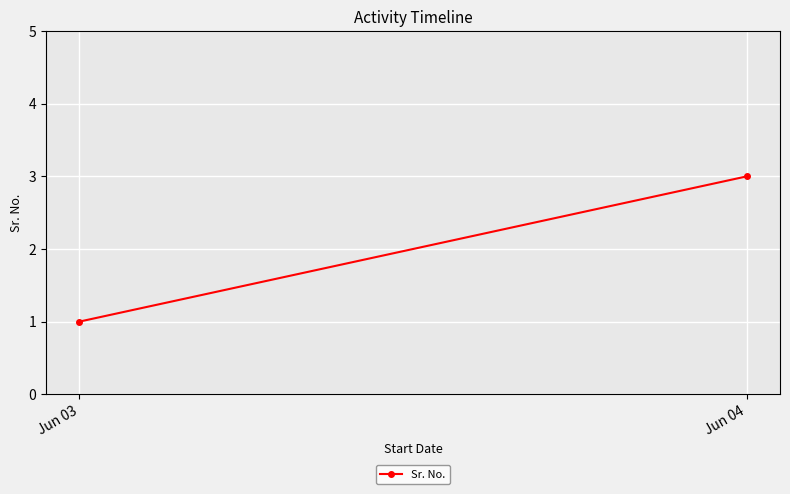

Which category has the lowest value across all series?

Jun 03